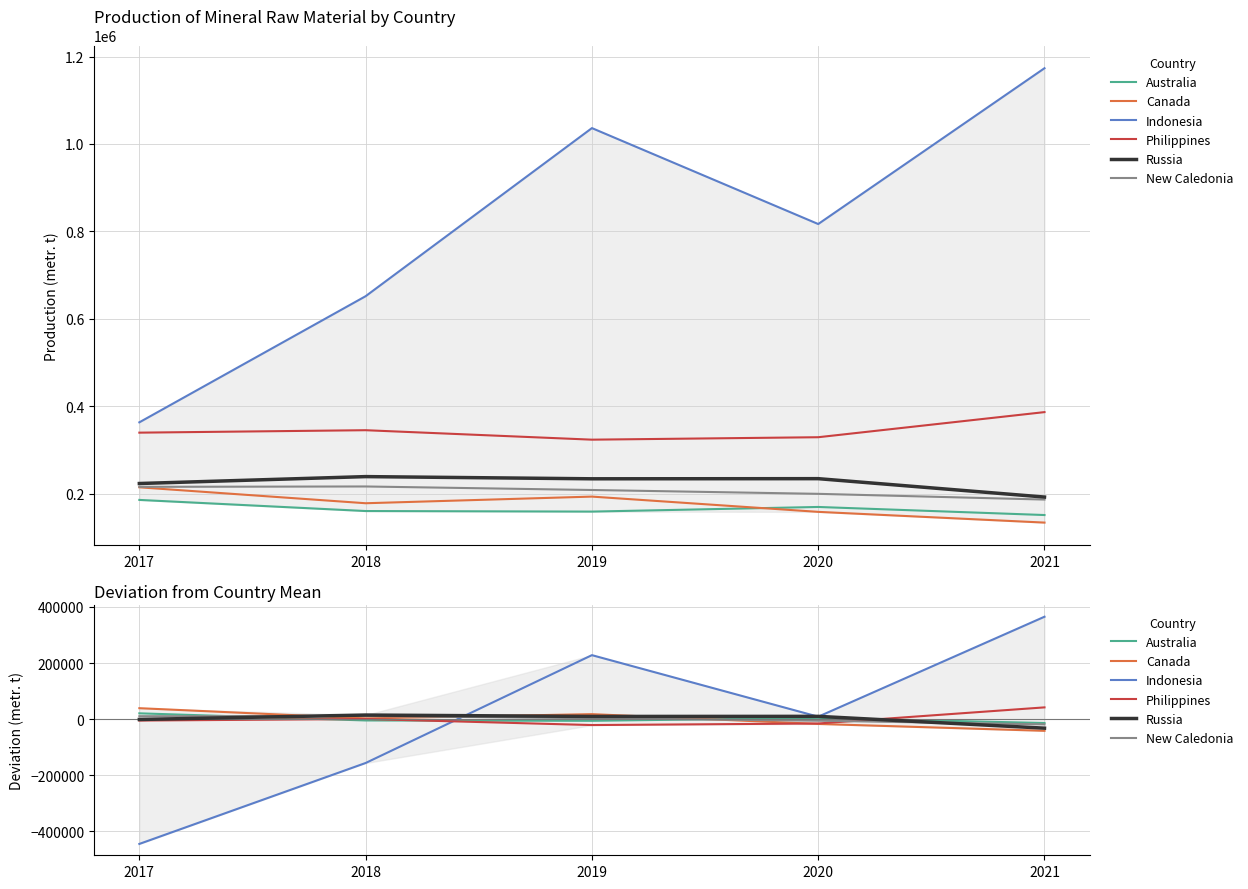

Reading left to right, what are all the values shown in this chart?

Australia: 2017=20574.2	2018=-4869.8	2019=-6140.8	2020=4452.2	2021=-14015.8
Canada: 2017=38913.0	2018=2478.0	2019=17668.0	2020=-17251.0	2021=-41808.0
Indonesia: 2017=-445140.0	2018=-156540.0	2019=228060.0	2020=8560.0	2021=365060.0
Philippines: 2017=-5210.6	2018=378.4	2019=-21262.6	2020=-15676.6	2021=41771.4
Russia: 2017=-1340.0	2018=14460.0	2019=9460.0	2020=9760.0	2021=-32340.0
New Caledonia: 2017=10291.8	2018=11134.8	2019=3094.8	2020=-5715.2	2021=-18806.2